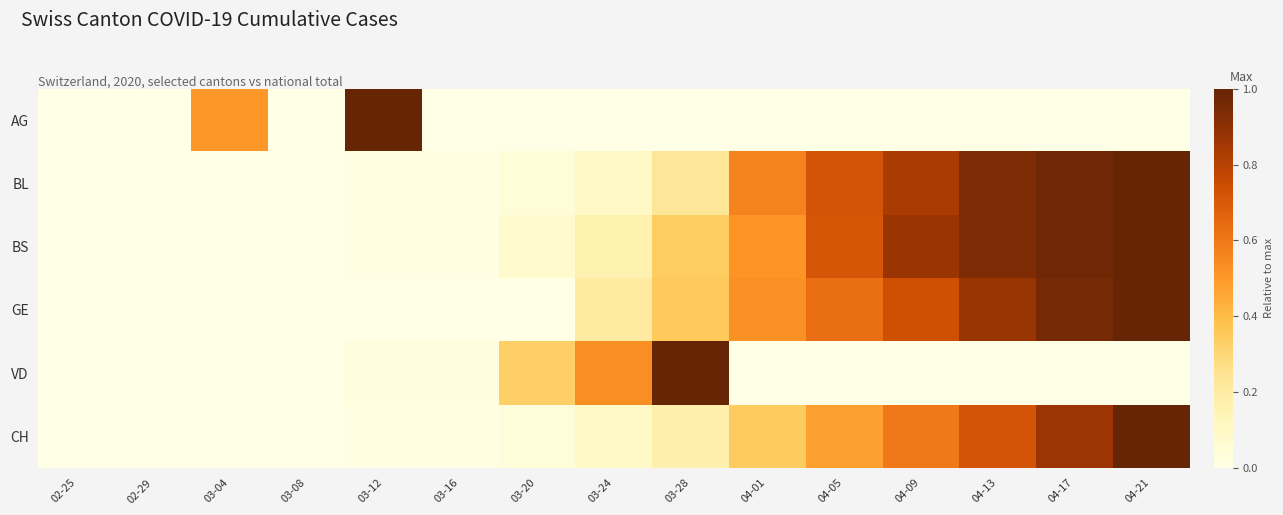

How many series are shown in this chart?

6